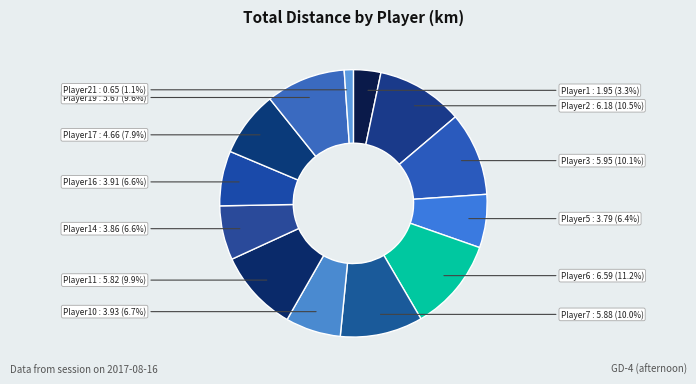

Is there any slice that represents more than half of the pie?

No